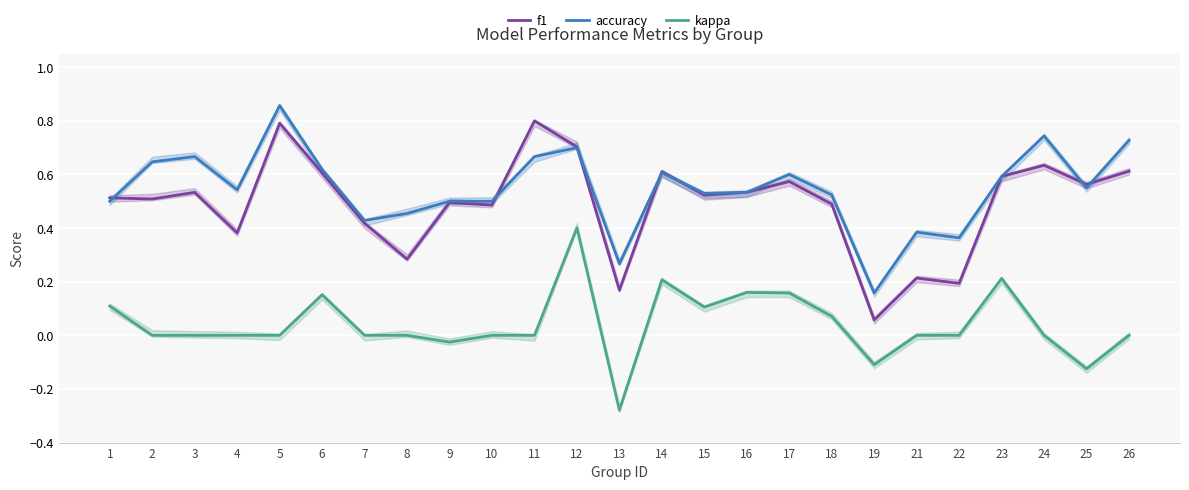

True or false: accuracy and kappa intersect in this chart.

False